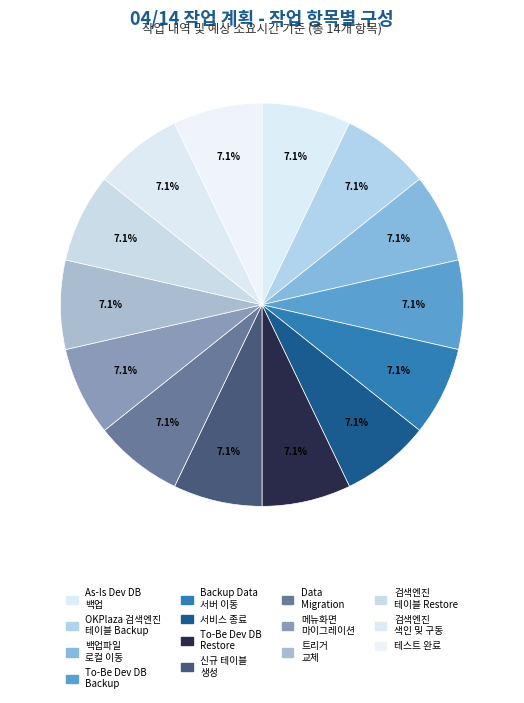

Is there a majority slice in this chart?

No